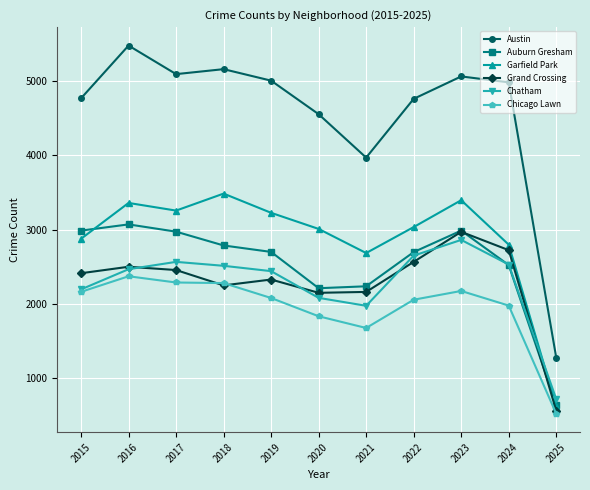

True or false: Austin and Chicago Lawn intersect in this chart.

False